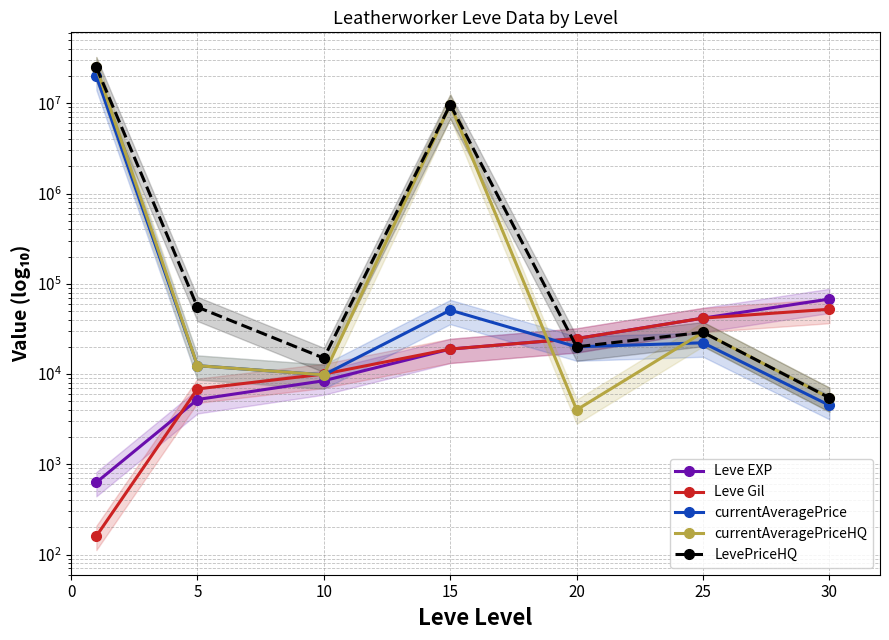

Which series has the widest spread of values?

currentAveragePriceHQ